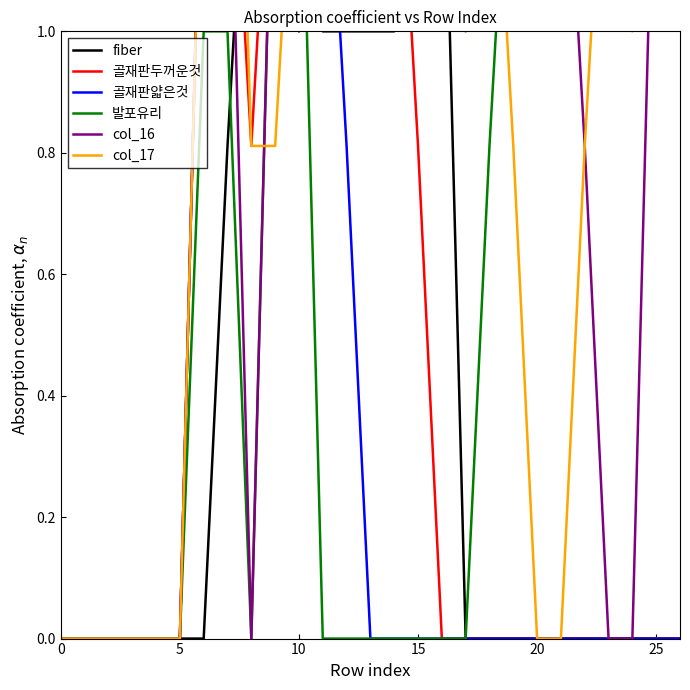

Where is the first local minimum for 발포유리?

8